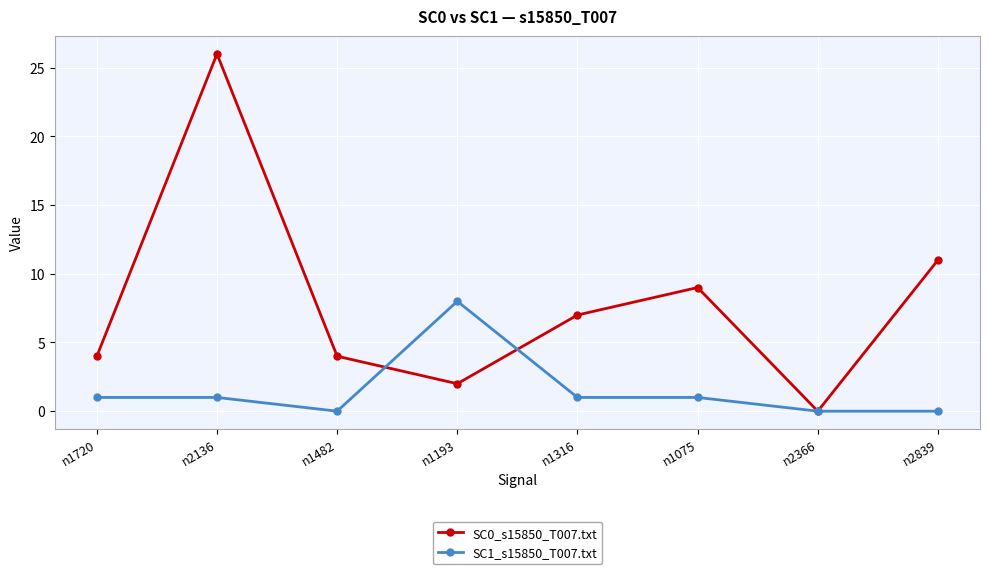

At n2839, list the series in order from largest to smallest.

SC0_s15850_T007.txt, SC1_s15850_T007.txt